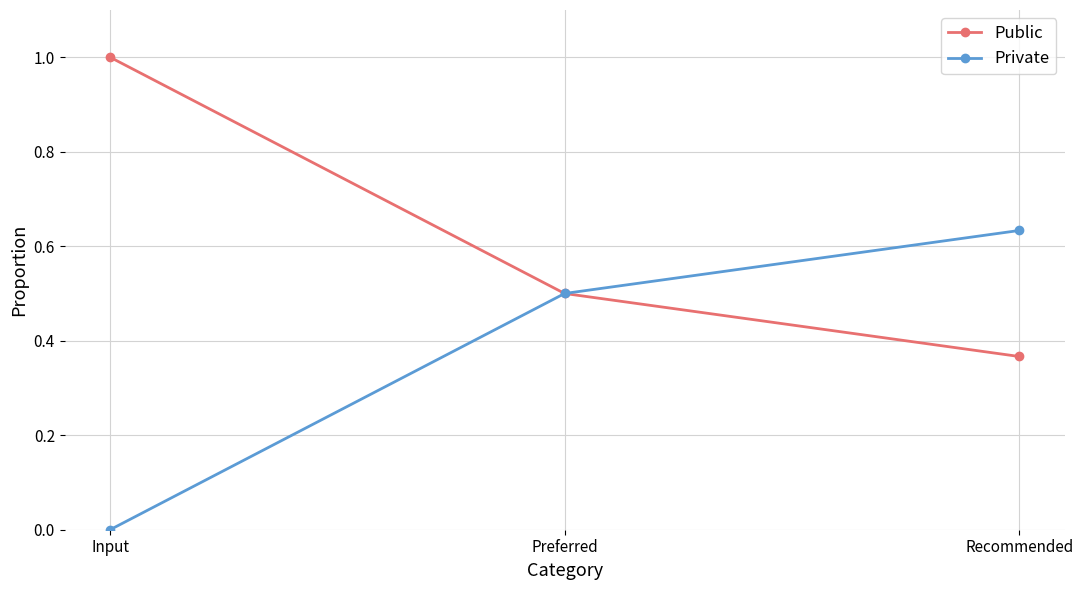

What is the label of the 3rd point from the left?

Recommended